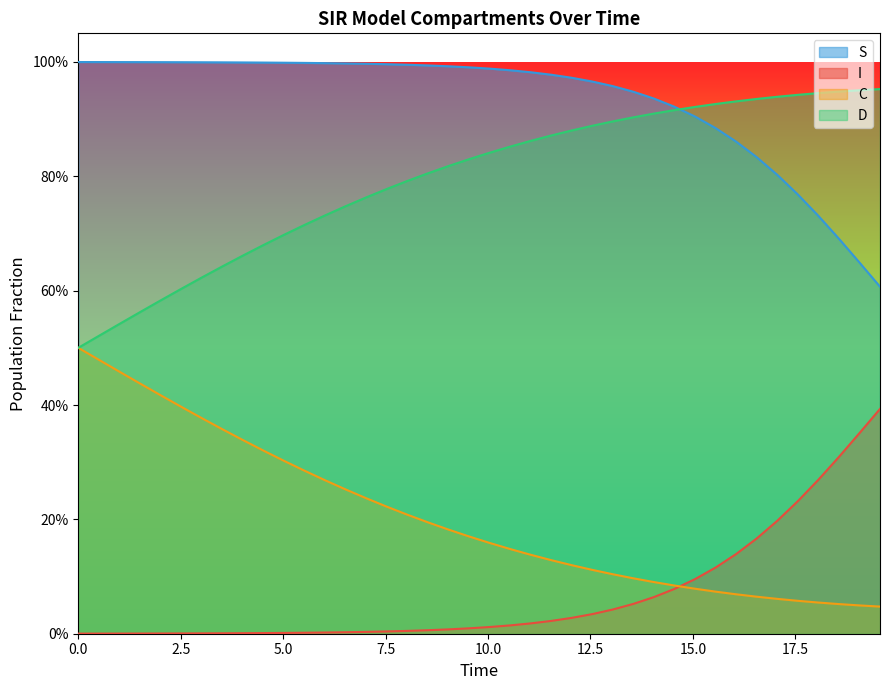

Is it true that D equals 0.6 at 39?

False